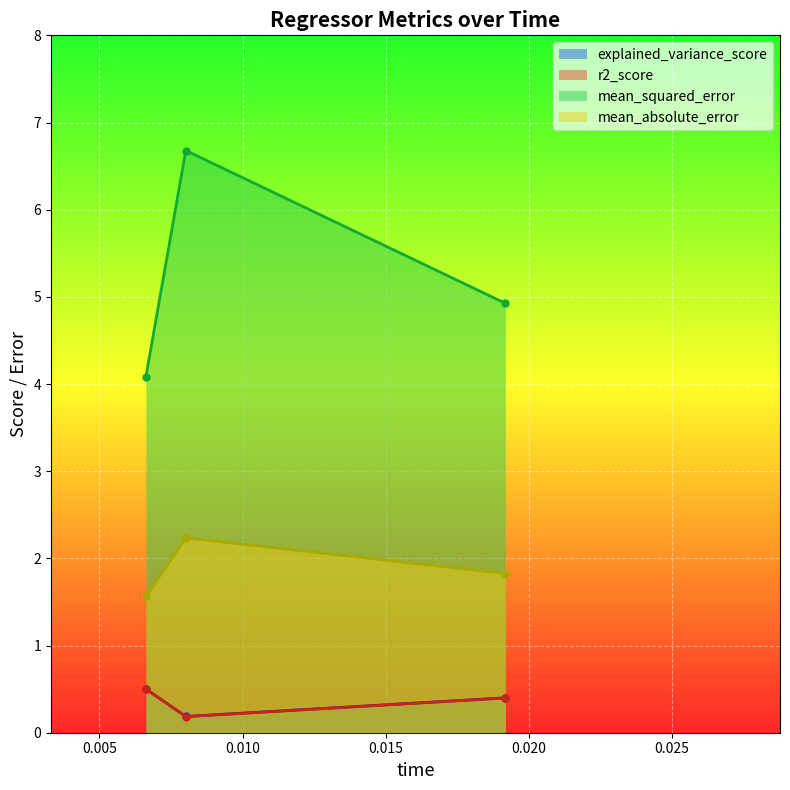

Which series has the largest total across all categories?

mean_squared_error